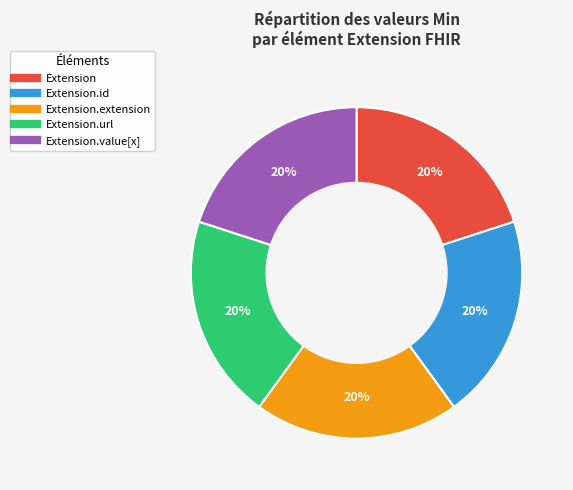

Does any single category account for the majority?

No